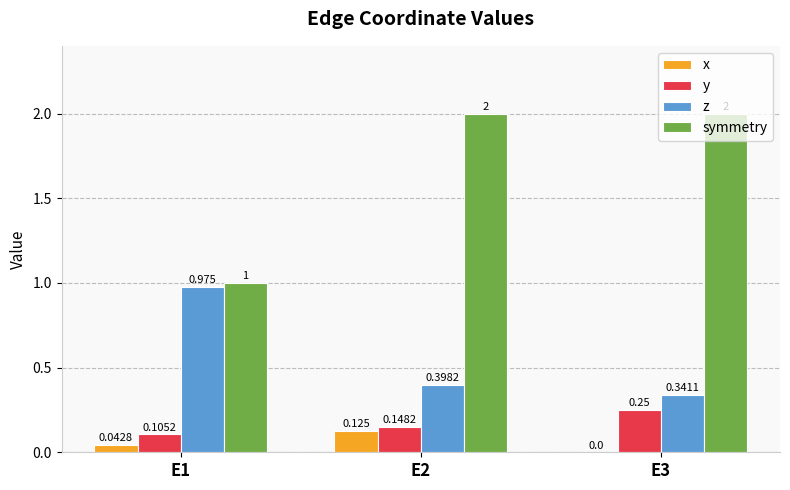

How many distinct data groups are displayed?

4